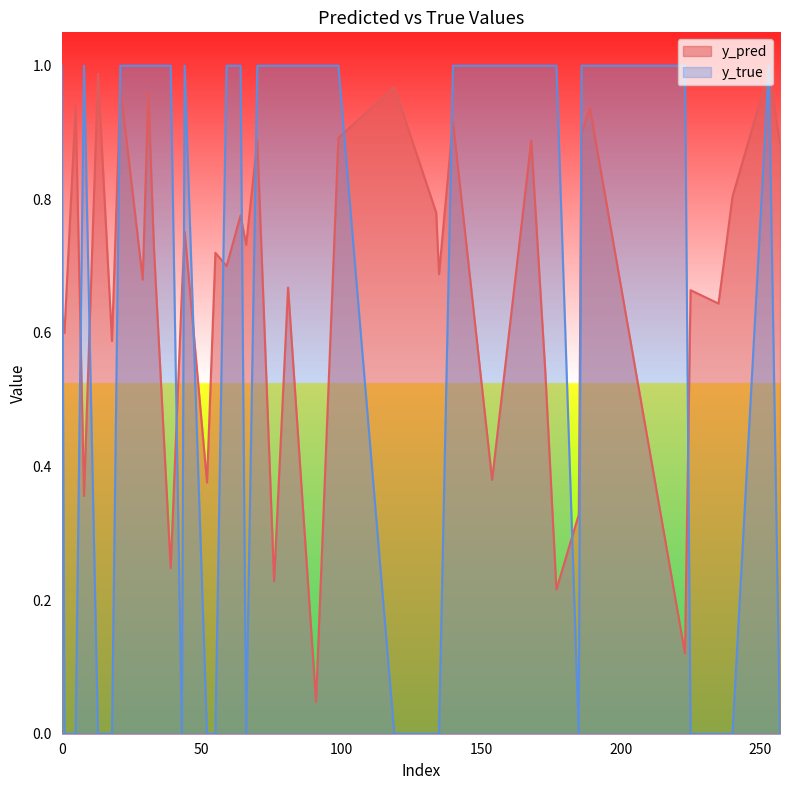

Rank the series by their average value, from lowest to highest.

y_true, y_pred